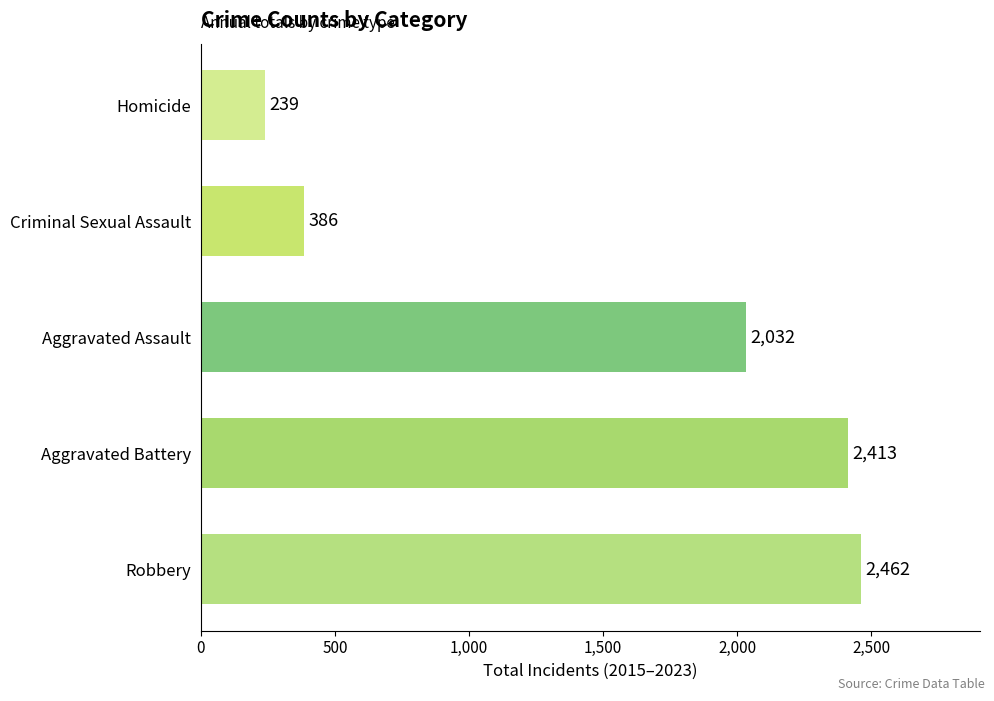

What is the difference between the second highest and second lowest values?

2027